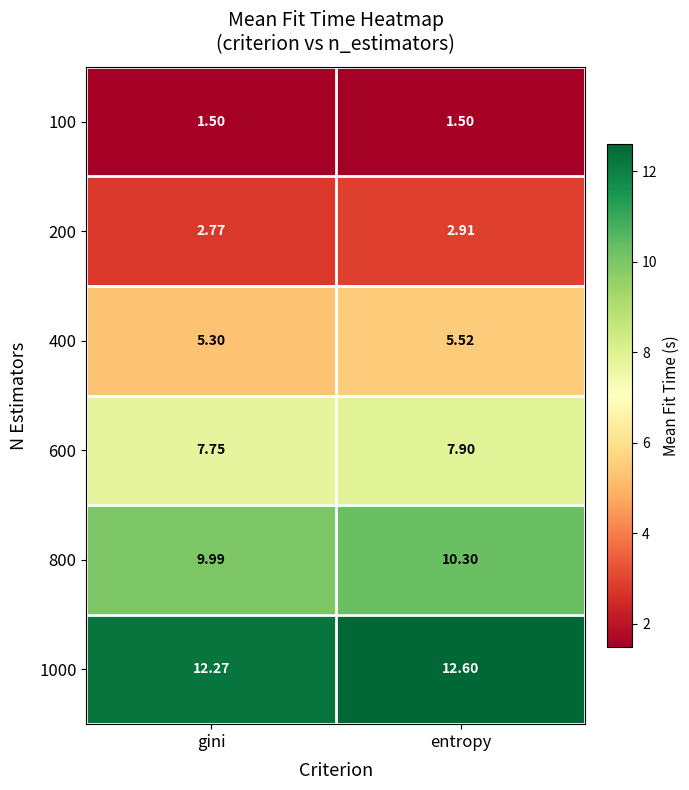

Is the value of 600 at gini greater than the value of 100 at gini?

Yes